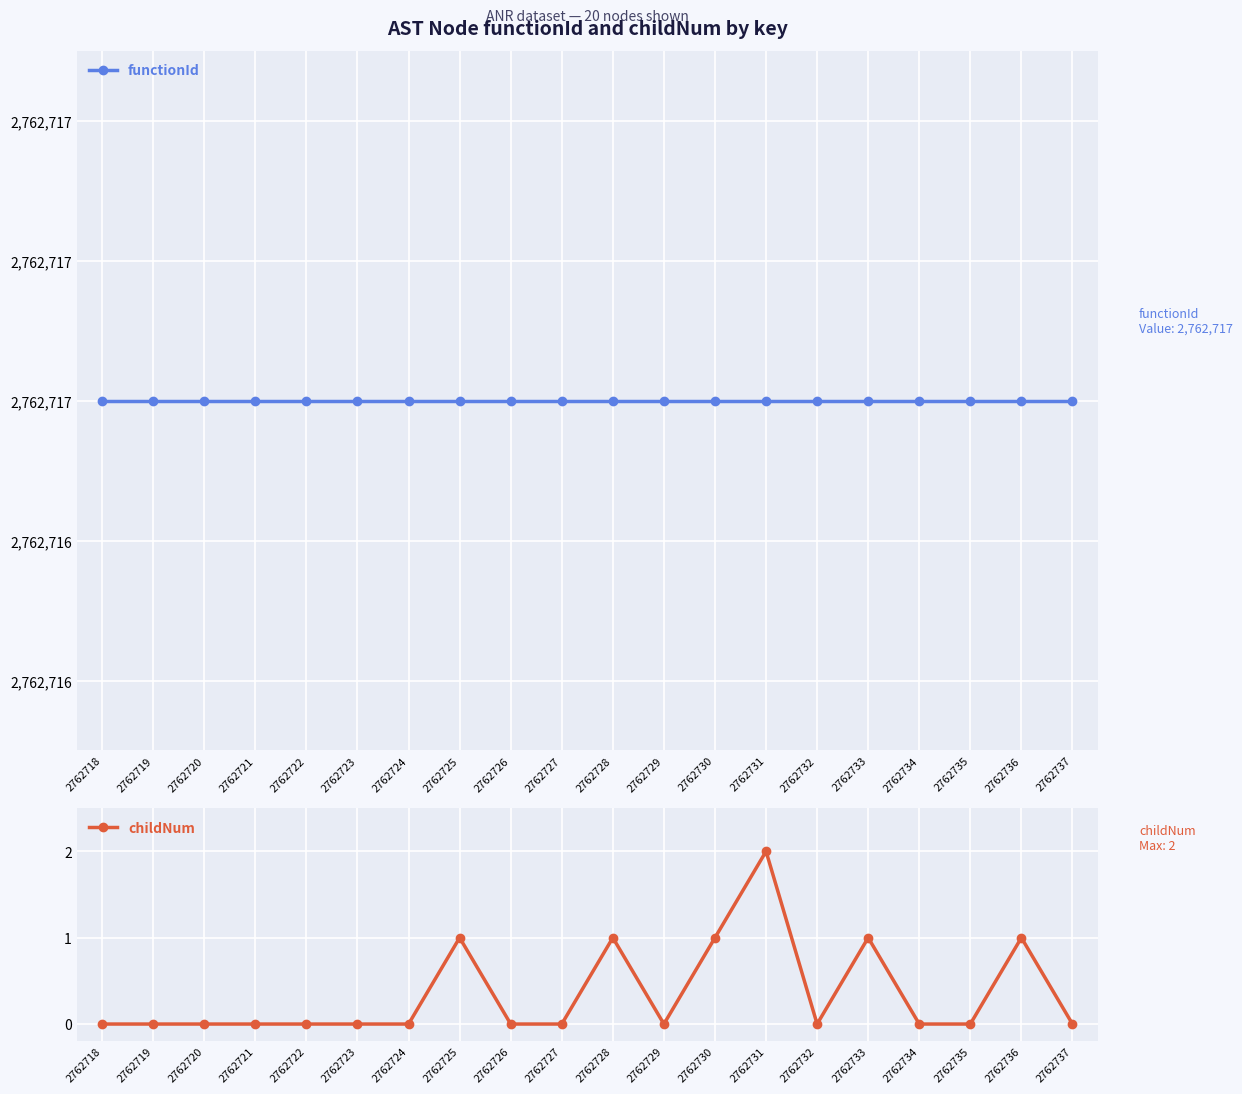

Which label corresponds to the largest value in the chart?

2762718